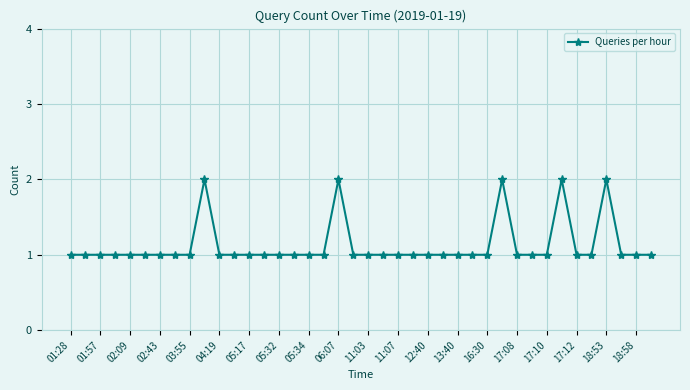

Reading left to right, list all the values displayed in this chart.

1	1	1	1	1	1	1	1	1	2	1	1	1	1	1	1	1	1	2	1	1	1	1	1	1	1	1	1	1	2	1	1	1	2	1	1	2	1	1	1